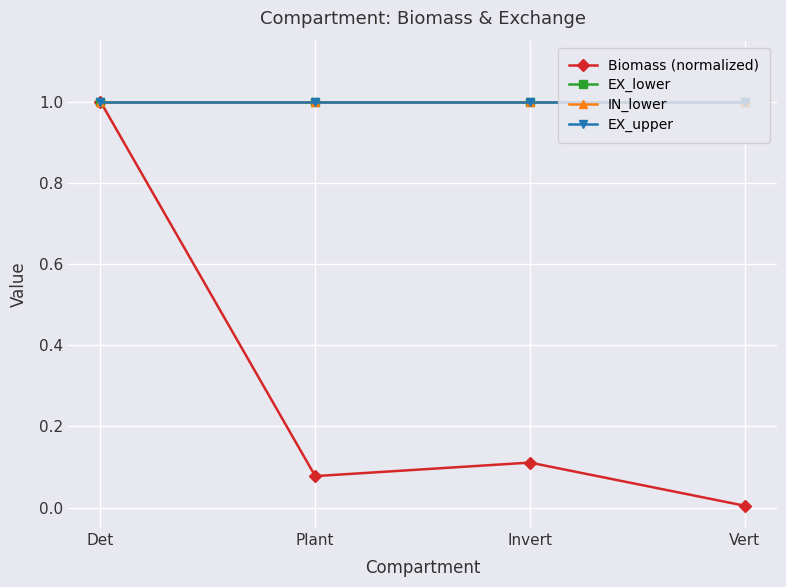

At Vert, list the series in order from smallest to largest.

Biomass (normalized), EX_lower, IN_lower, EX_upper